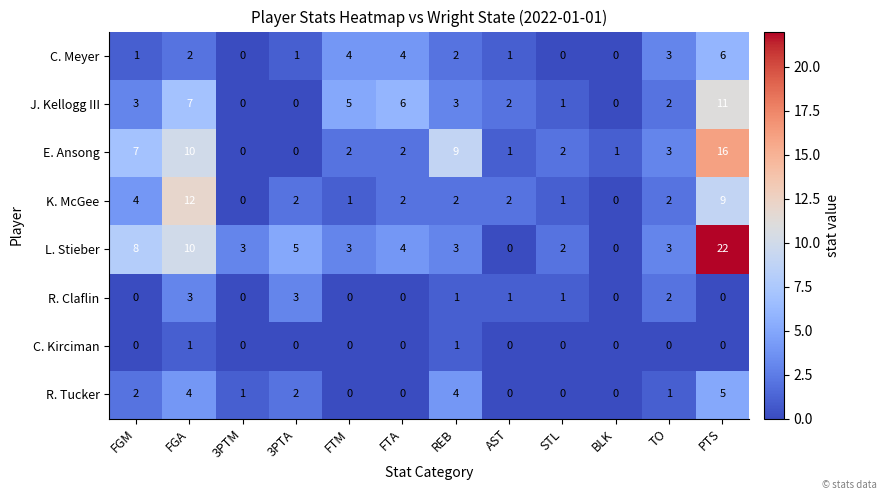

Between REB and PTS, which series saw the biggest shift?

L. Stieber